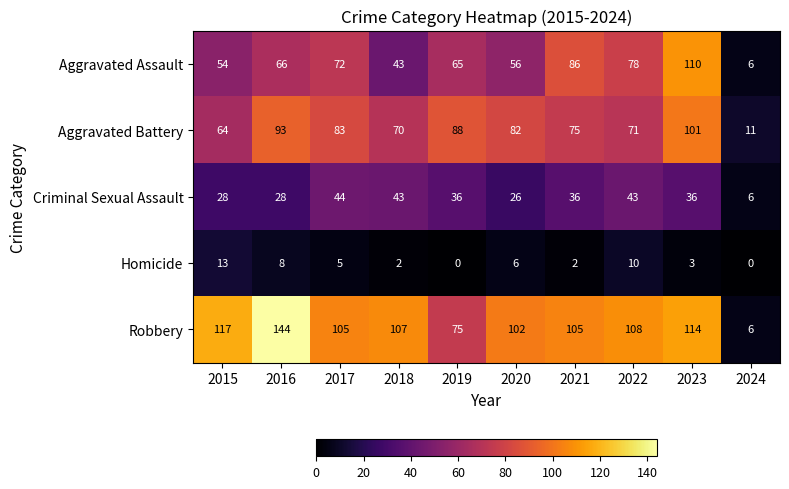

Read the Homicide value at 2017.

5